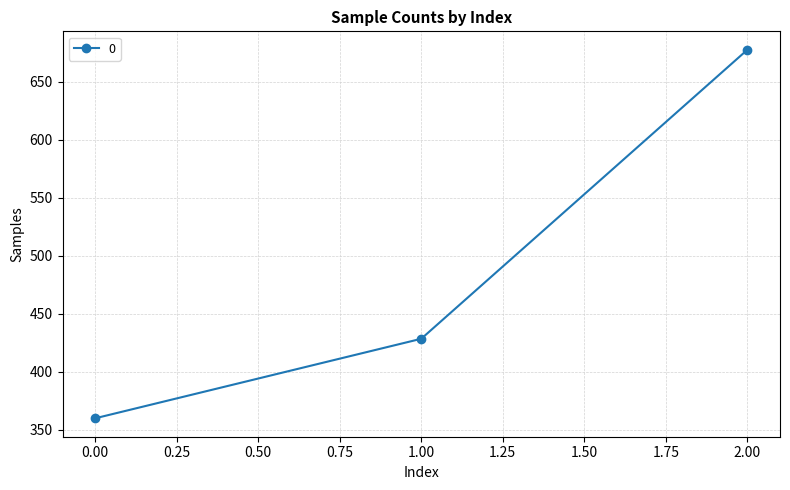

Which has a higher value, 1.00 or 2.00?

2.00